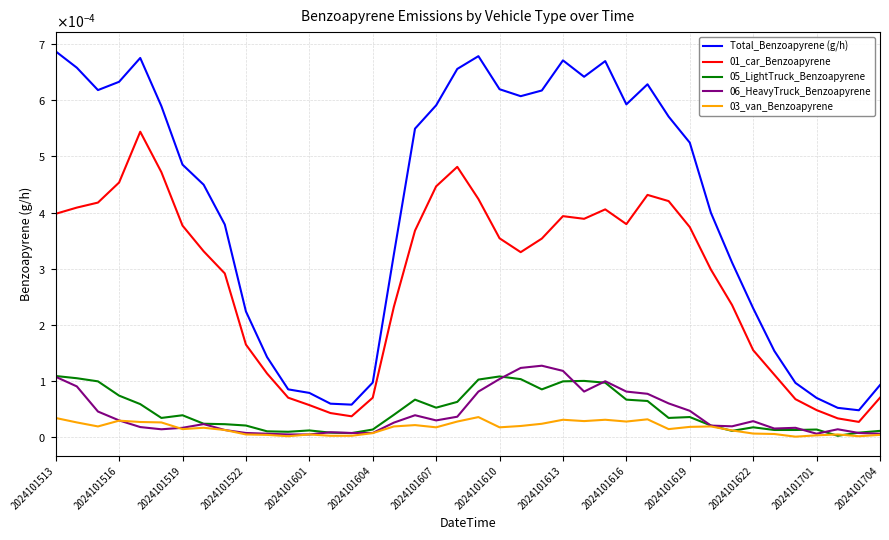

How many interior local valleys does the 05_LightTruck_Benzoapyrene series have?

8